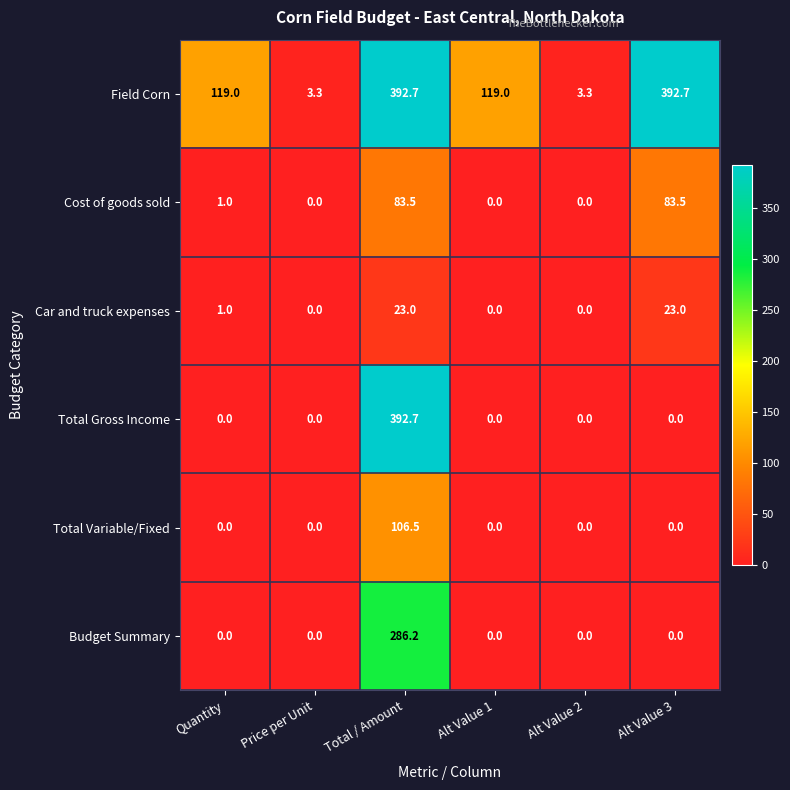

How many series are shown in this chart?

6